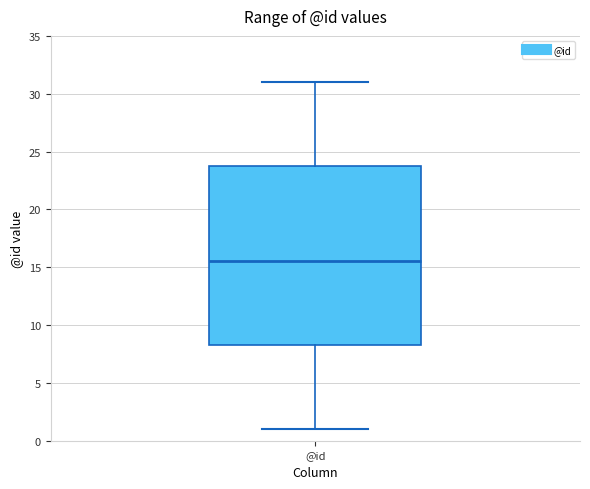

Read this box plot against the y-axis: the position of the median line, the range covered by the box, and the ends of both whiskers. The values are not printed on the chart, so give them approximately, as read against the axis.

median 15.5, box 8.5 to 24.0, whiskers 1.0 to 31.0